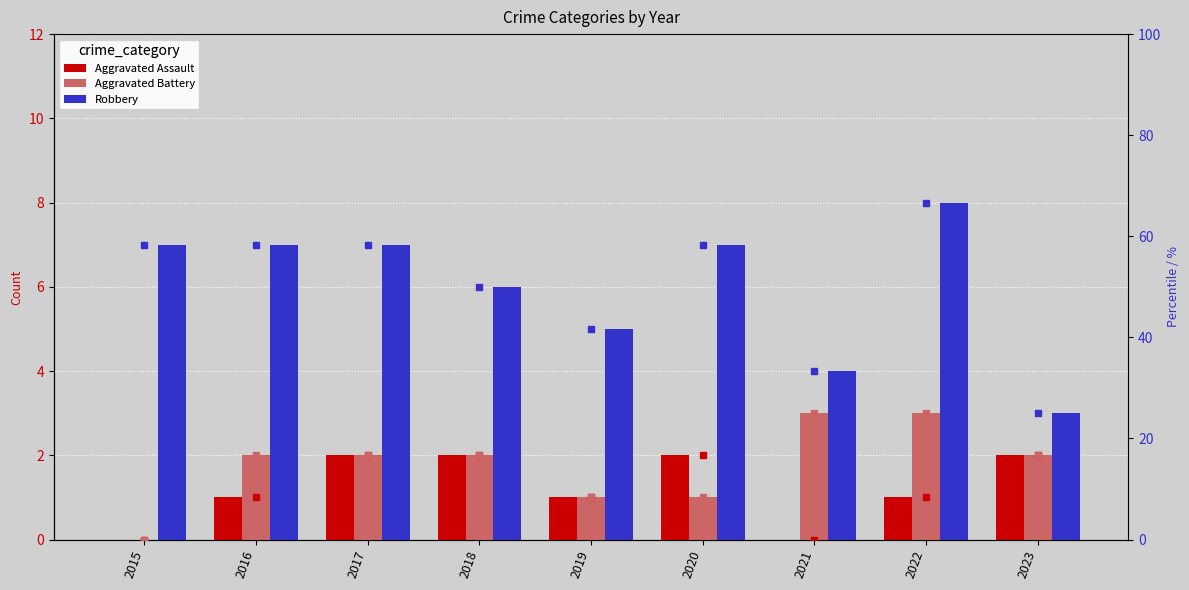

What is the total value across all series at 2018?

93.3